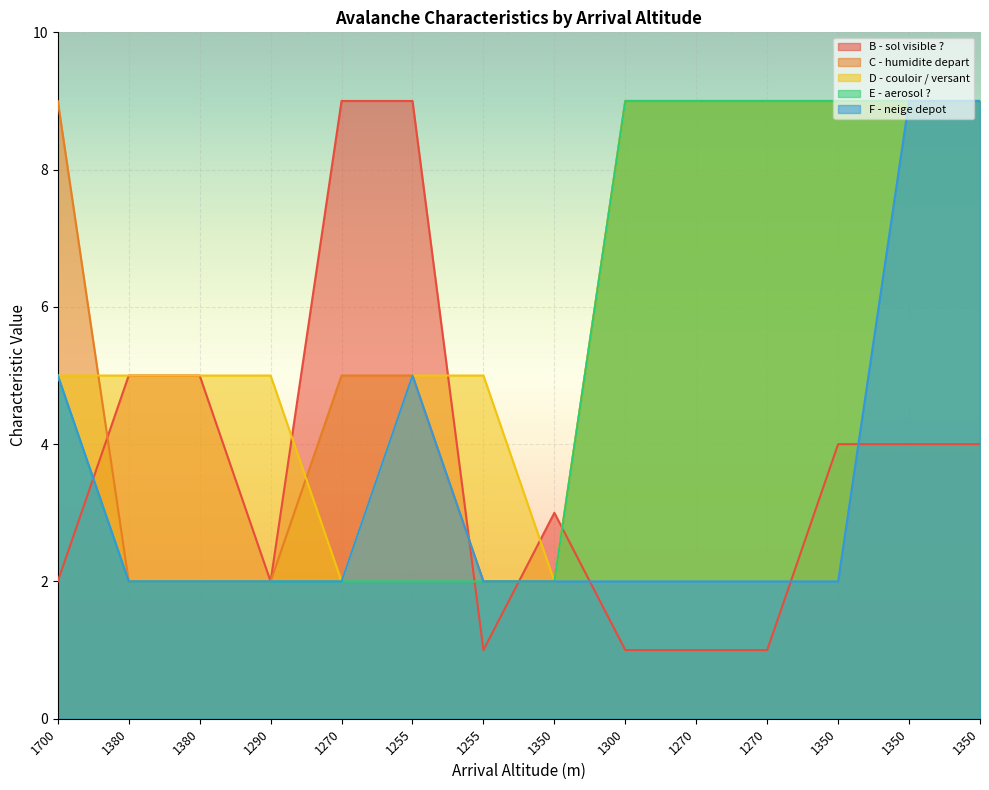

Is it true that D - couloir / versant equals 9 at 1300?

True